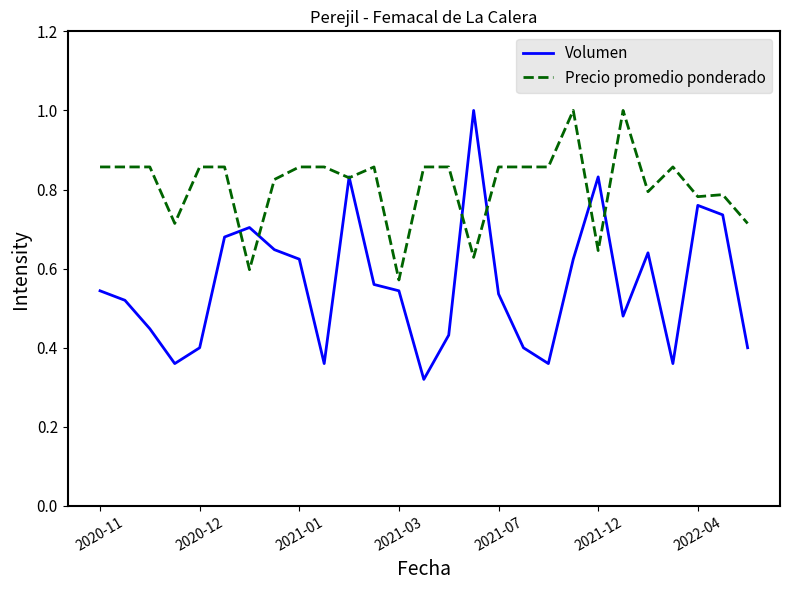

What is the highest value of the Precio promedio ponderado series?

1.0